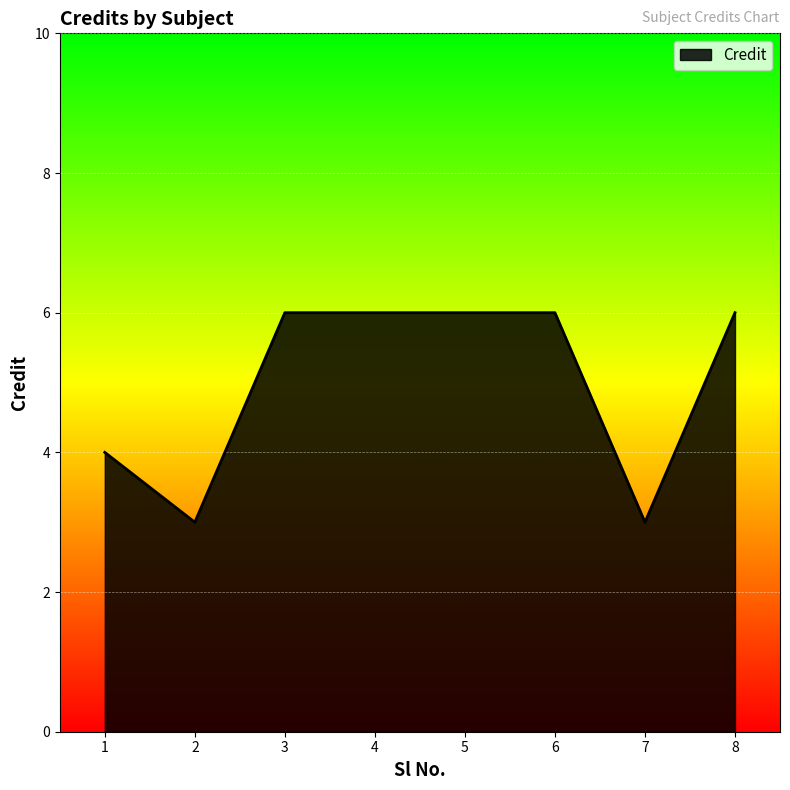

Which has a higher value, 5 or 7?

5